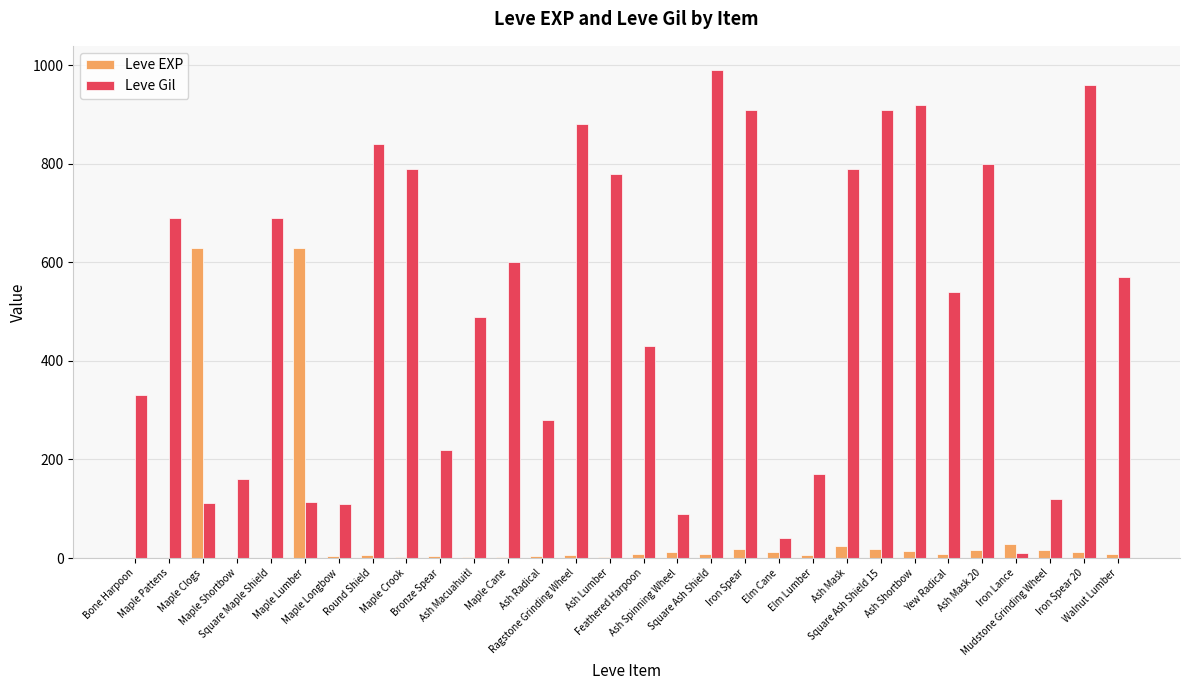

What is the sum of all Leve EXP values?

1515